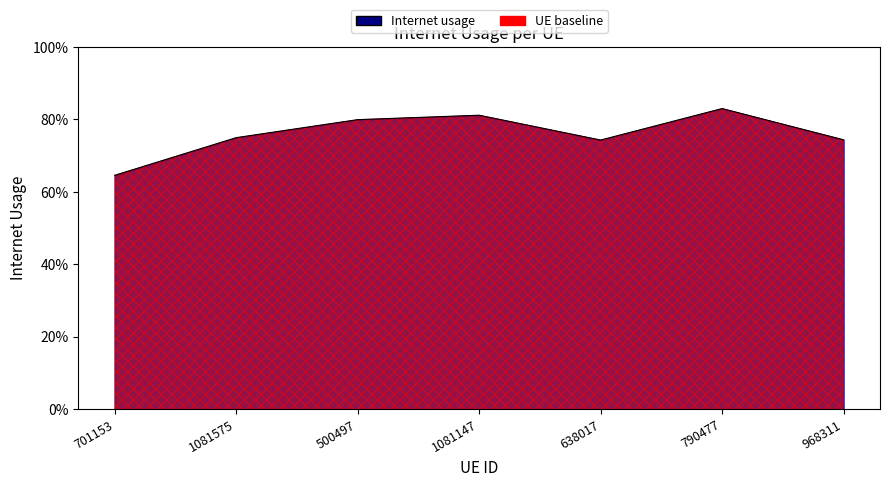

Is this an area chart (filled region under the line)?

Yes